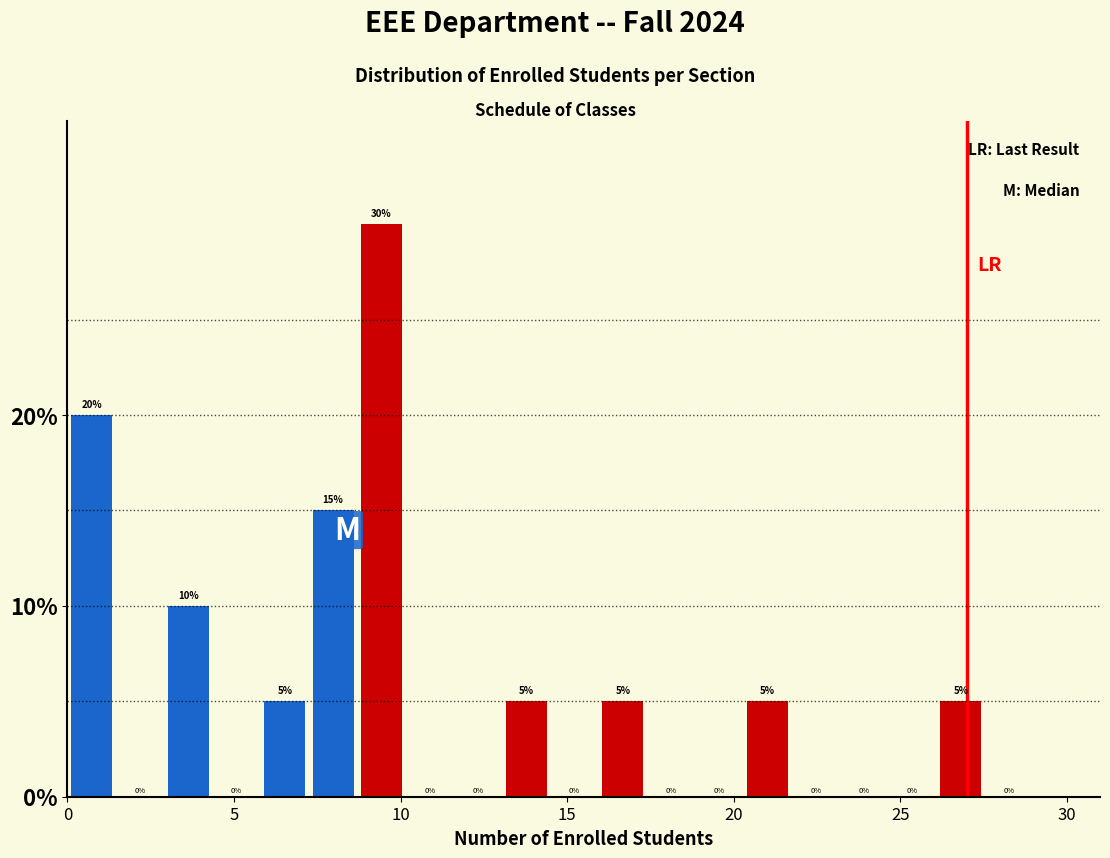

Read against the x-axis, roughly where is the centre of the tallest bar?

9.5